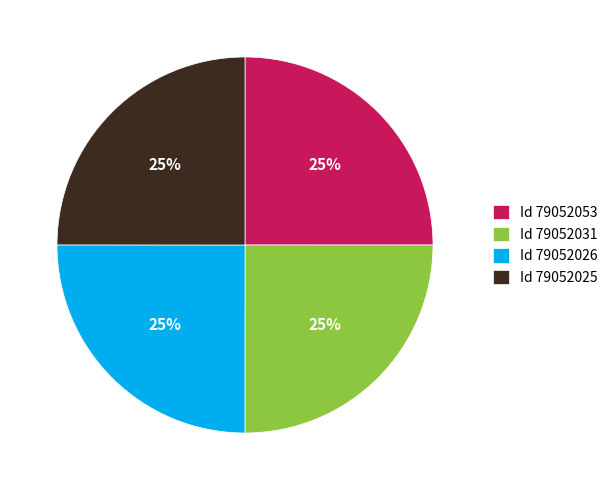

To the nearest percent, what is the combined percentage of Id 79052031 and Id 79052025?

50%